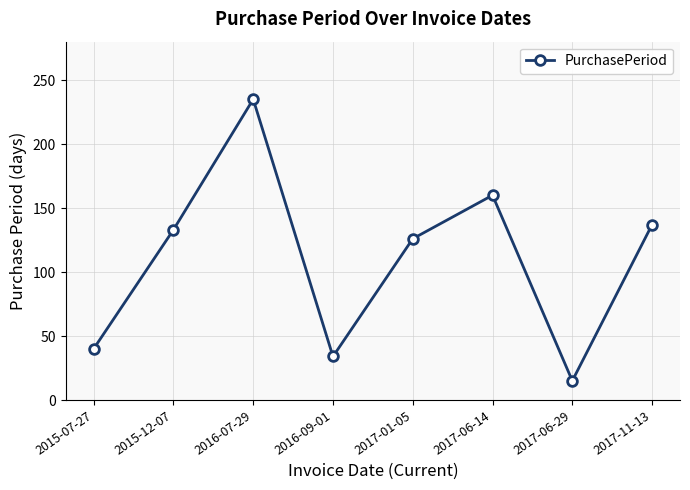

Read the value at 2016-09-01.

34